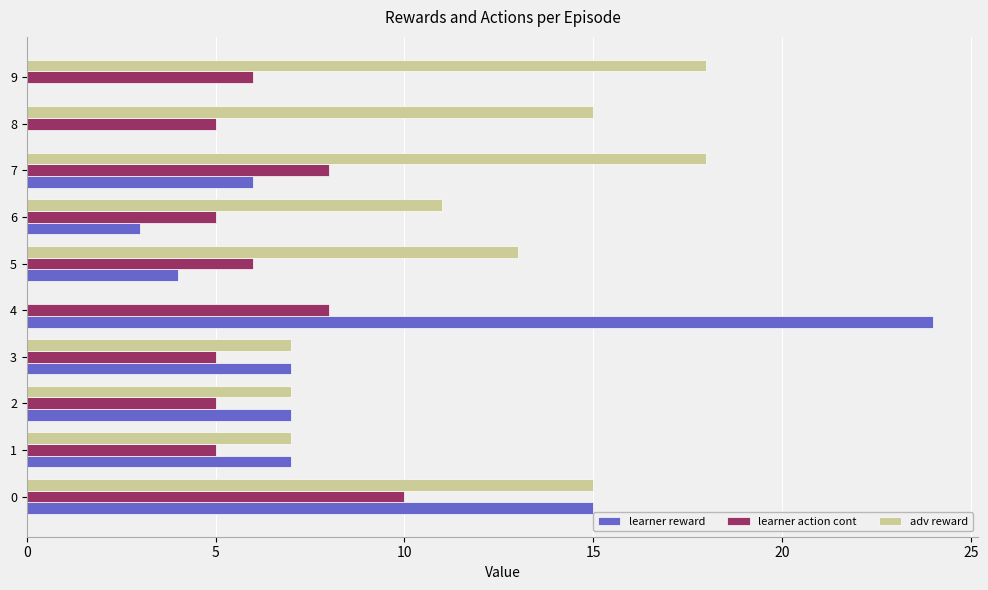

Count the adv reward values in the range 7 to 15.

7